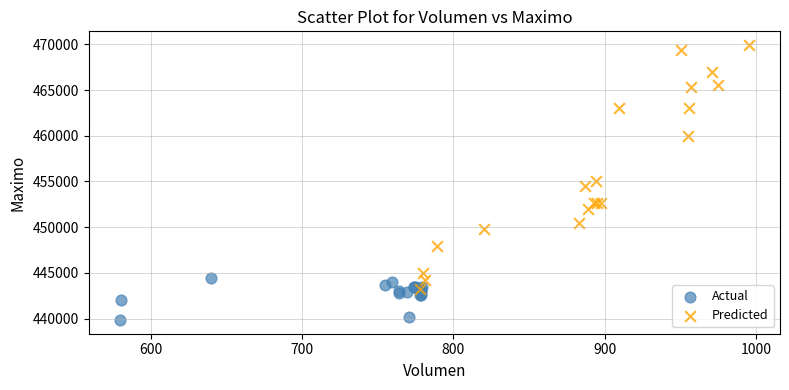

Which series reaches the maximum Y coordinate?

Predicted